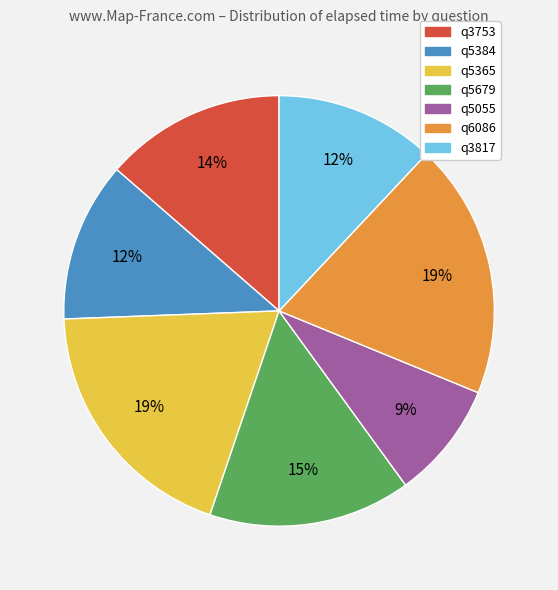

Combined, do q5679 and q5055 account for over 50%?

No